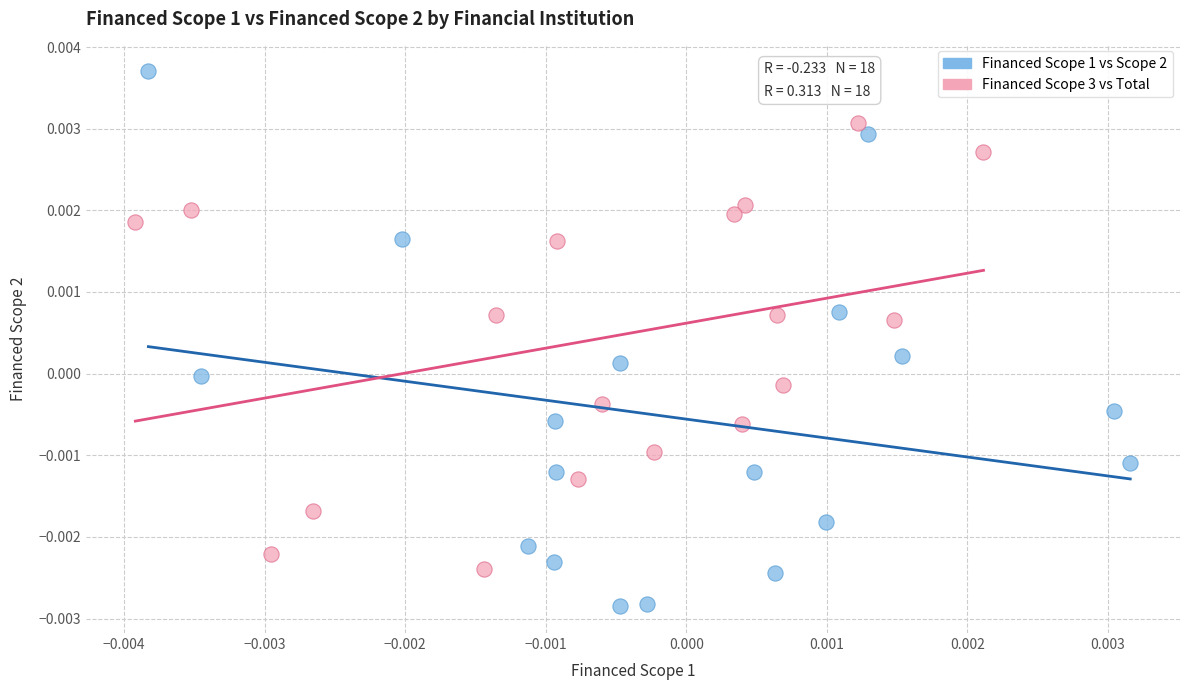

Which series contains the highest Y value?

Financed Scope 1 vs Scope 2